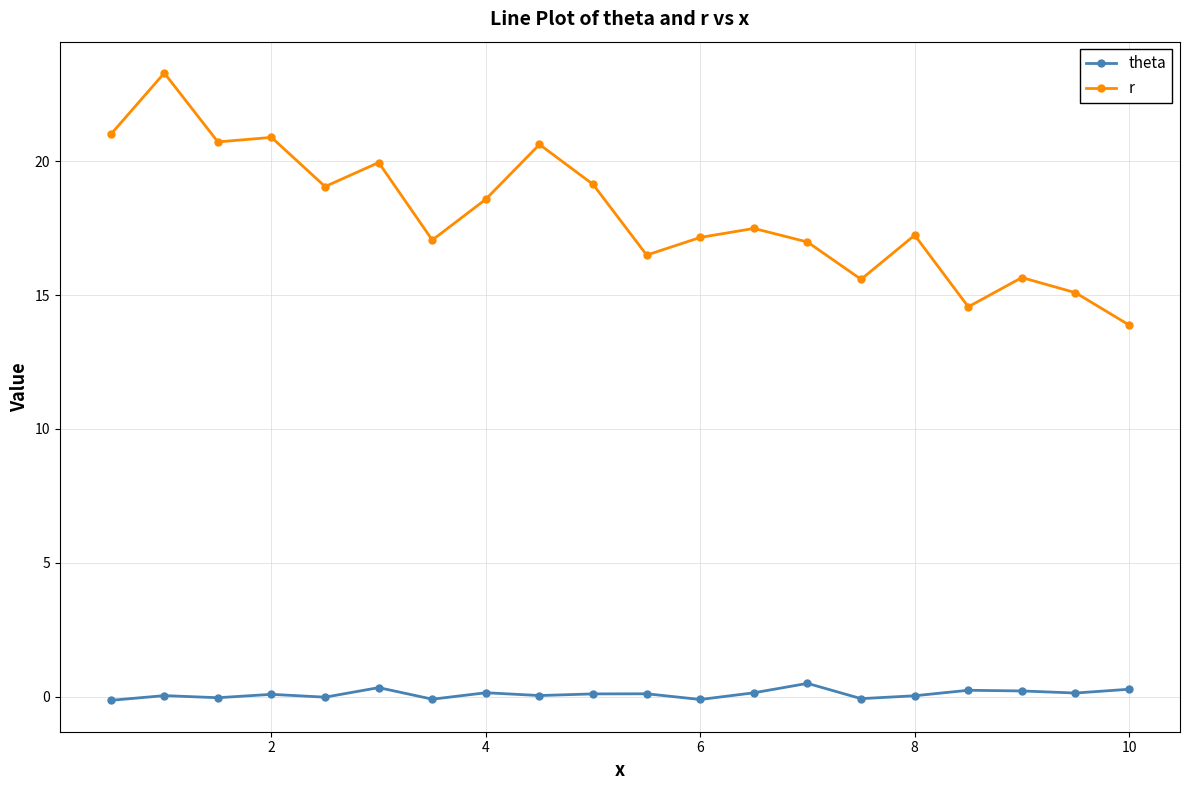

Which series has the widest spread of values?

r